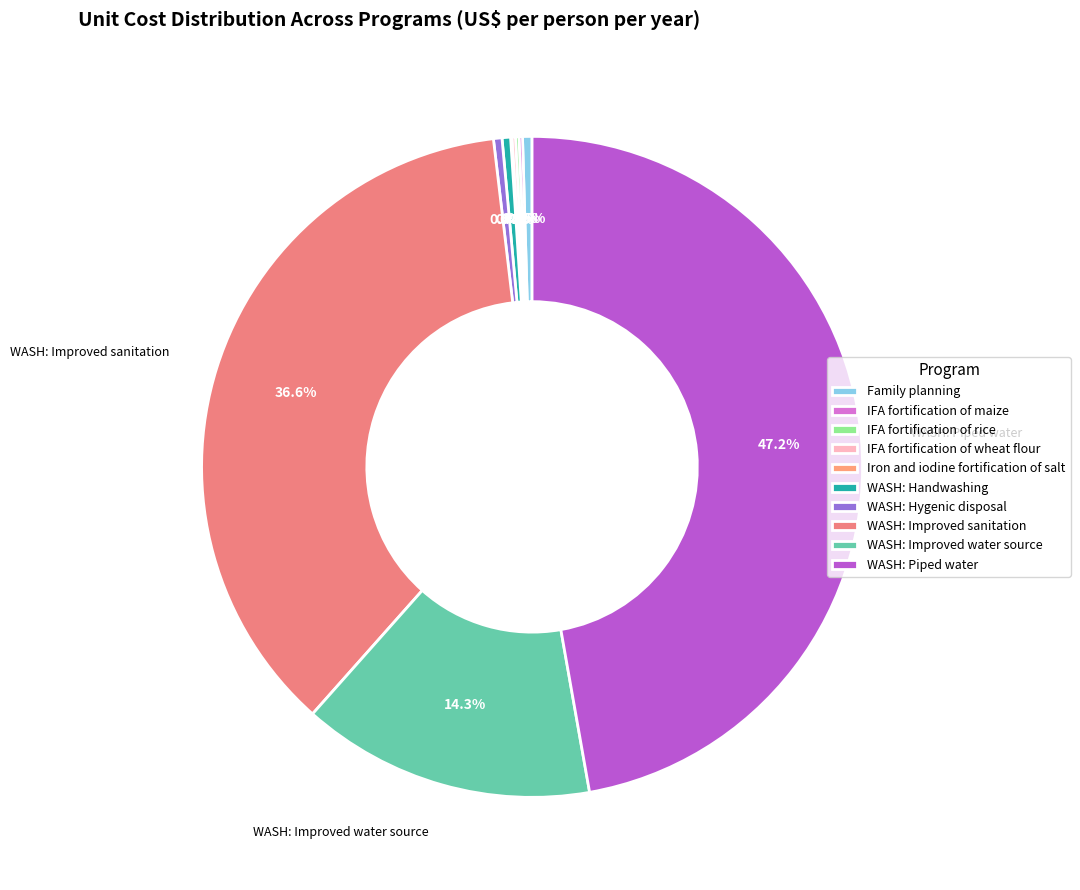

How many segments does this pie chart have?

10